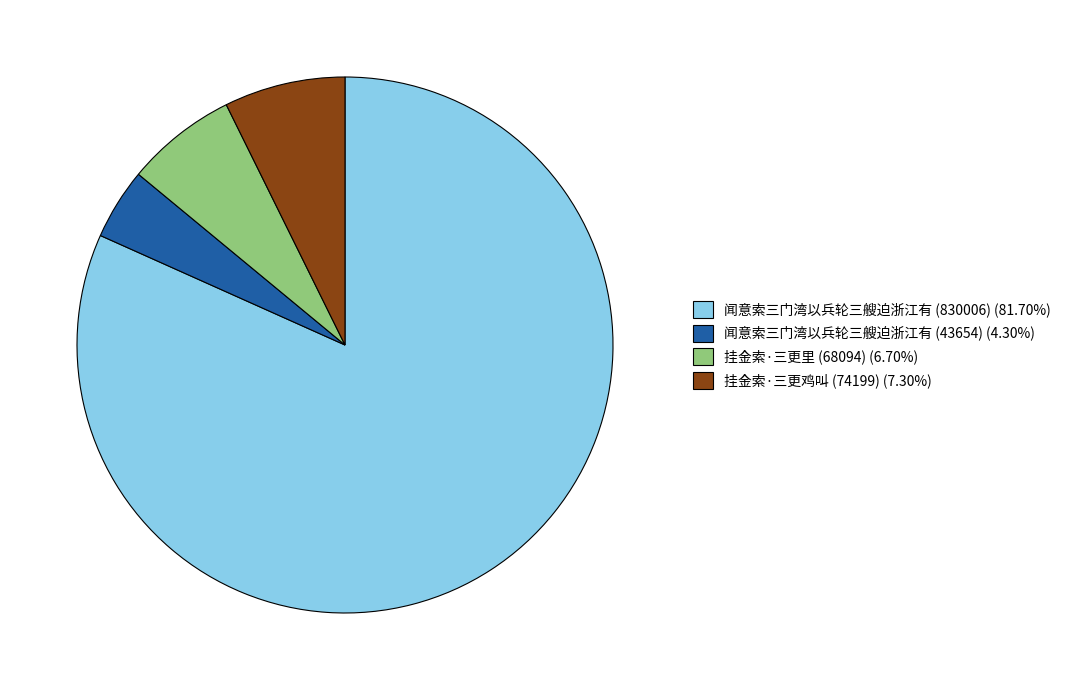

Approximately how many times larger is the value at 闻意索三门湾以兵轮三艘迫浙江有 (43654) compared to 挂金索·三更鸡叫 (74199)?

0.6